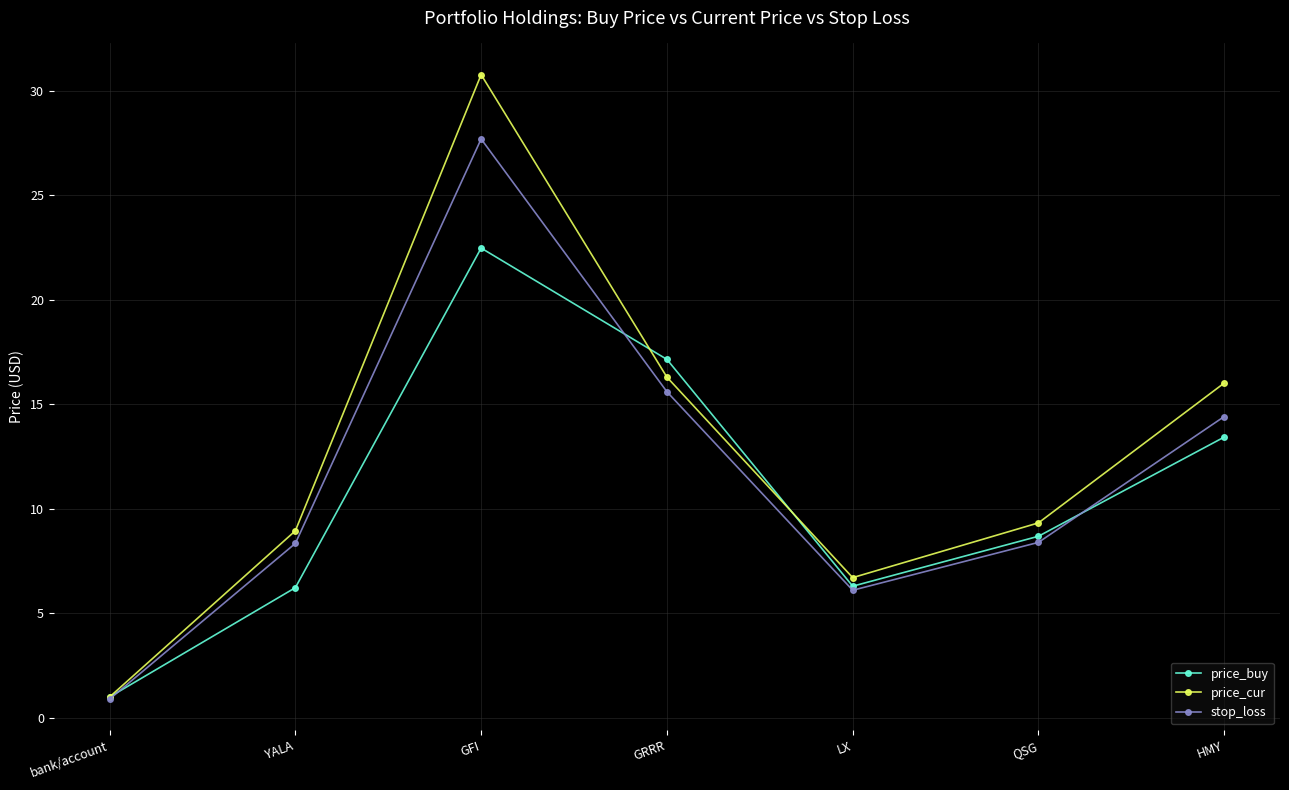

Is it true that stop_loss equals 6.1 at LX?

True